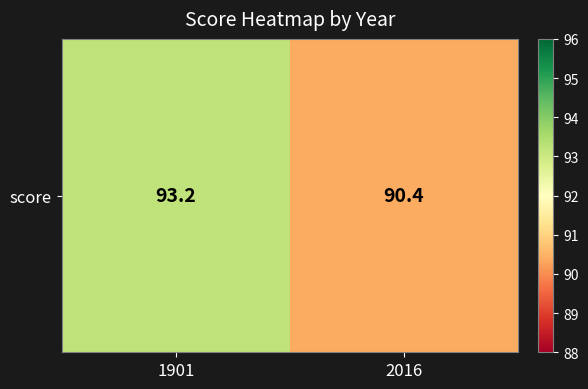

What is the difference between the values at 1901 and 2016?

2.8